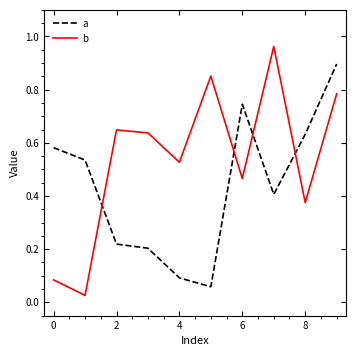

Rank the series by their average value, from lowest to highest.

a, b